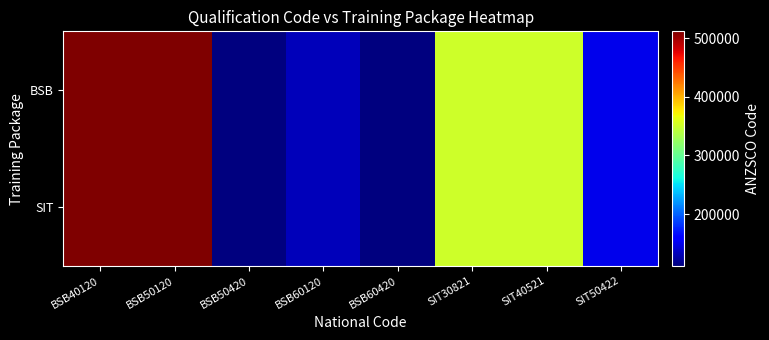

Between BSB40120 and BSB60120, which is larger?

BSB40120